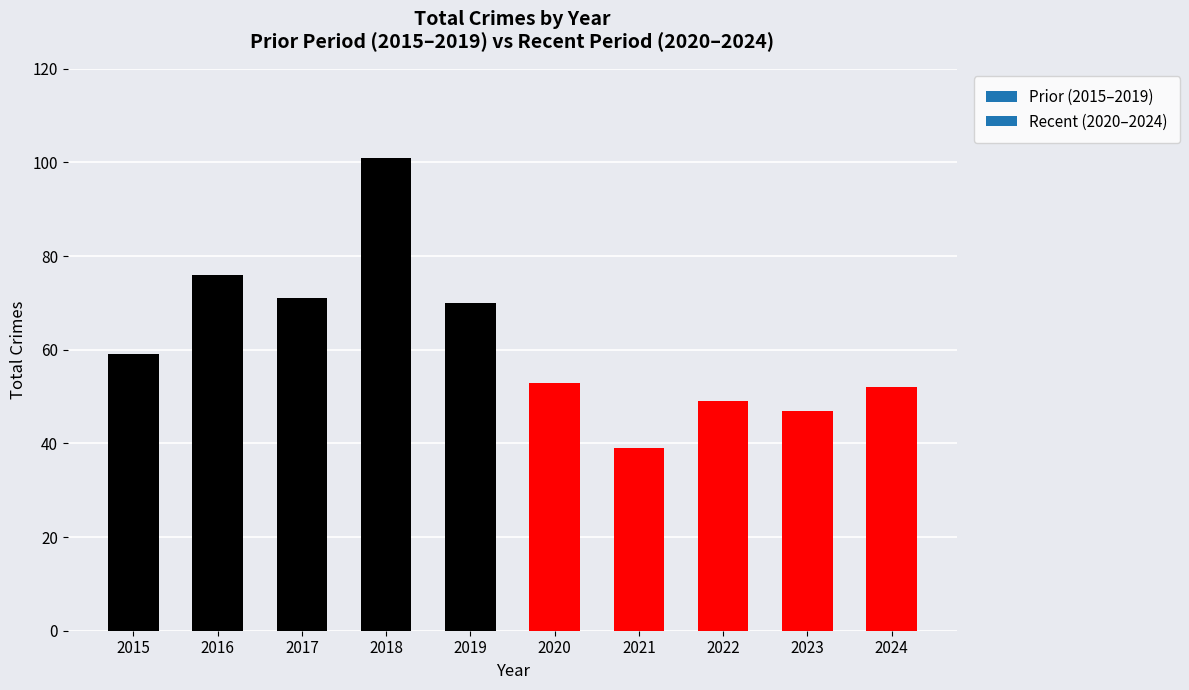

Between 2015 and 2018, which is larger?

2018